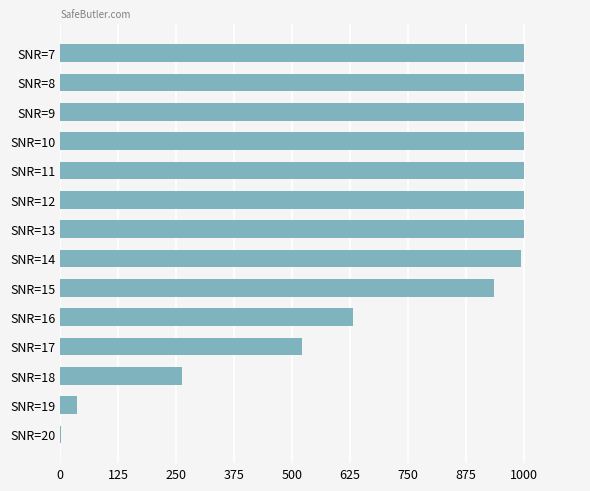

How many categories are shown in the chart?

14